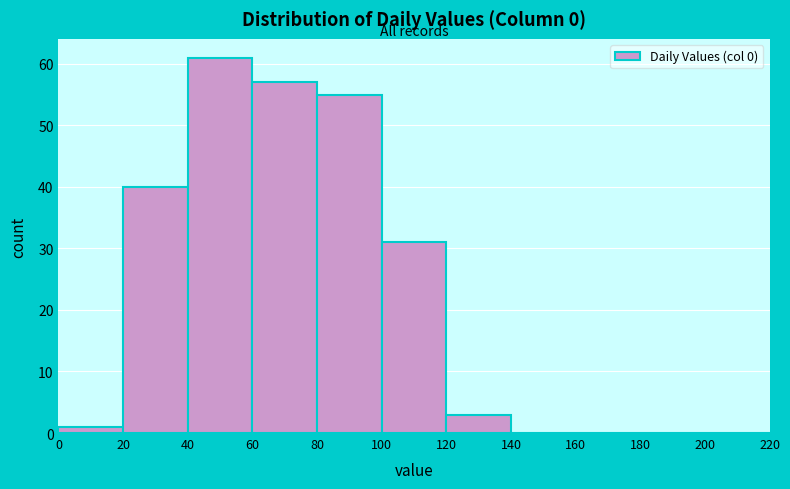

What is the height of the bar covering 120 to 140 on the x-axis? The values are not printed on the chart, so give them approximately, as read against the axis.

3